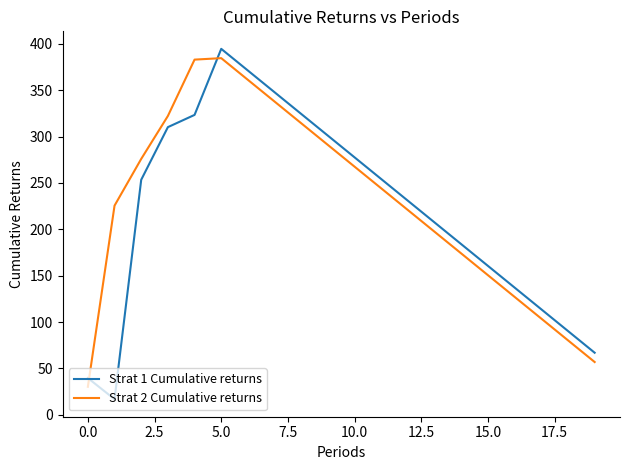

What is the minimum value shown in the chart?

16.8